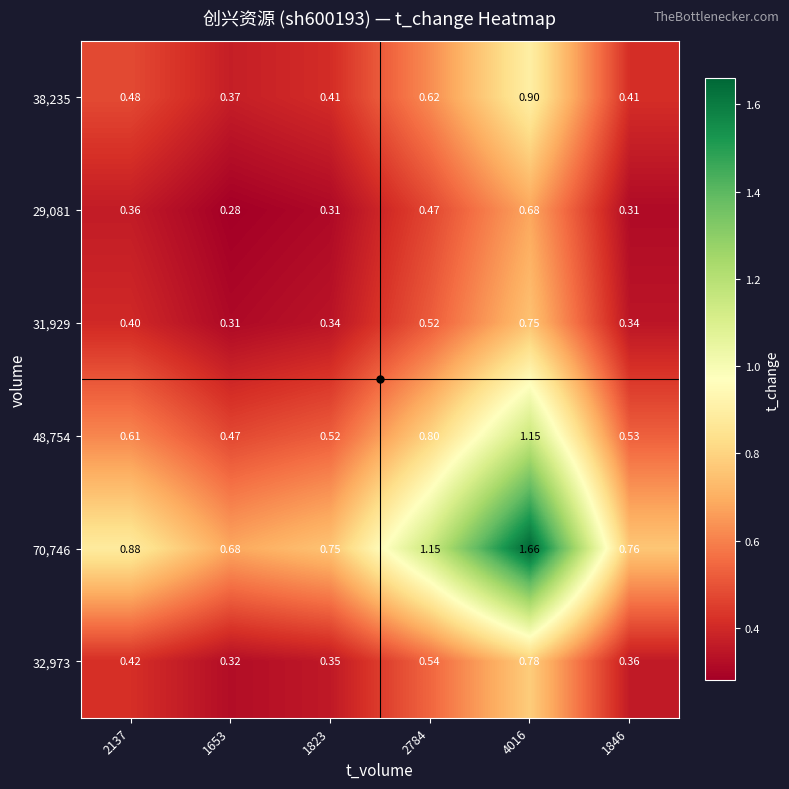

Is the value of 70,746 at 1846 greater than the value of 31,929 at 4016?

Yes